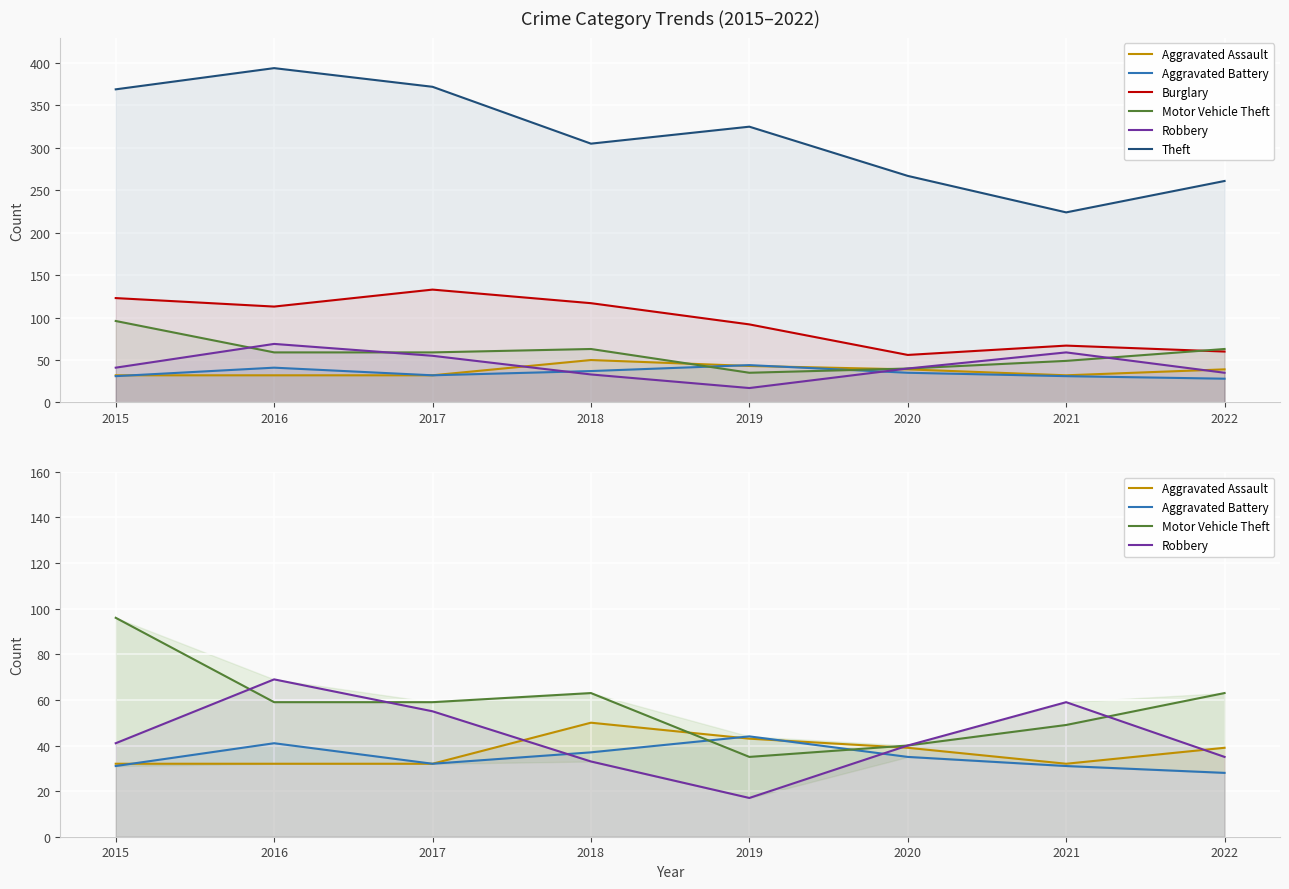

Where do Burglary and Motor Vehicle Theft first cross each other?

2021 and 2022